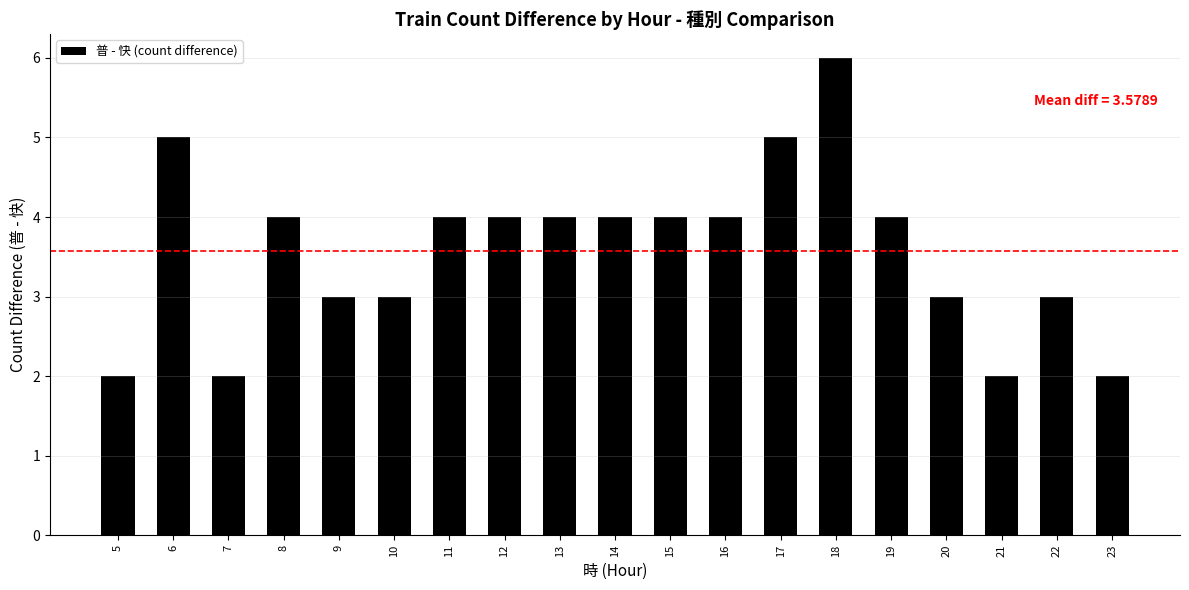

What is the sum of the values at 23 and 5?

4